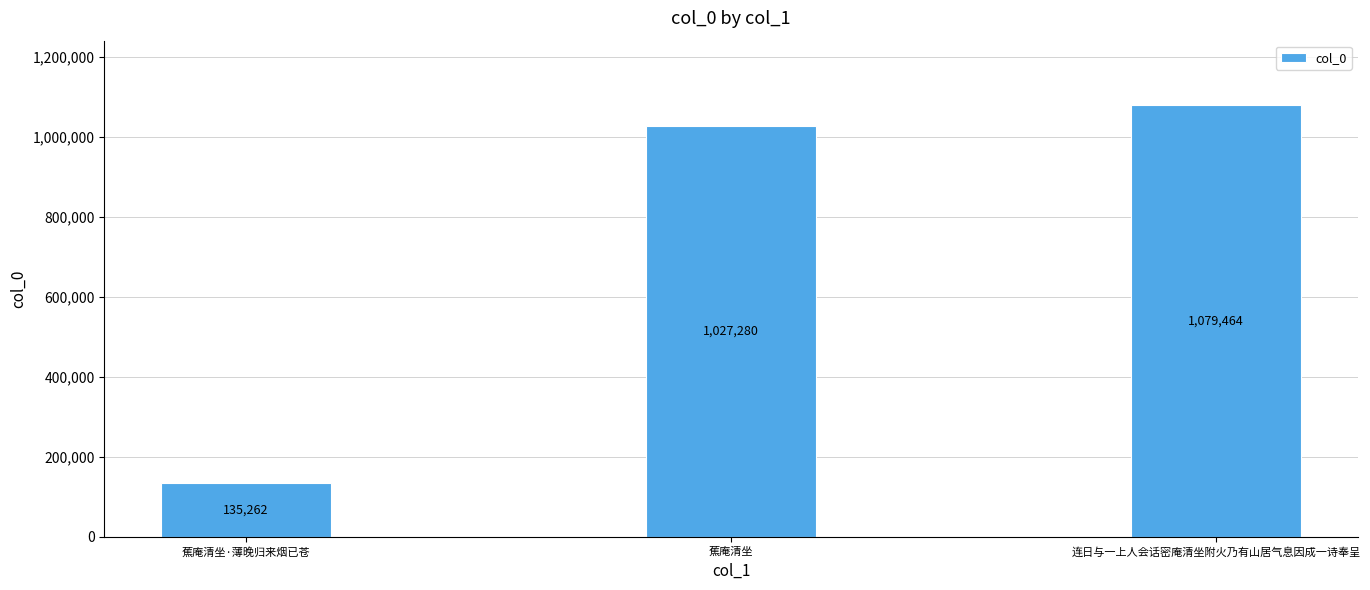

Approximately how many times larger is the value at 蕉庵清坐·薄晚归来烟已苍 compared to 蕉庵清坐?

0.1